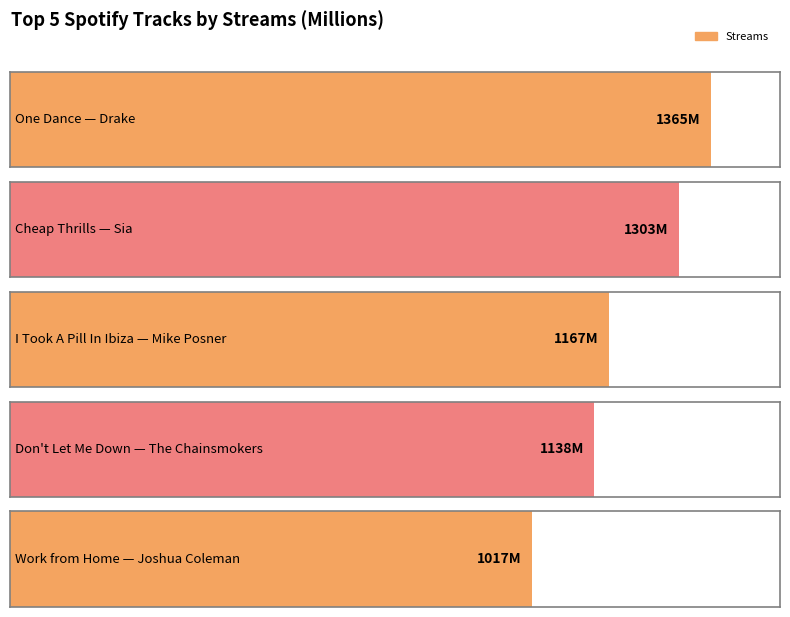

What is the ratio of the value at Work from Home
(Joshua Coleman) to the value at Cheap Thrills
(Sia)?

0.8